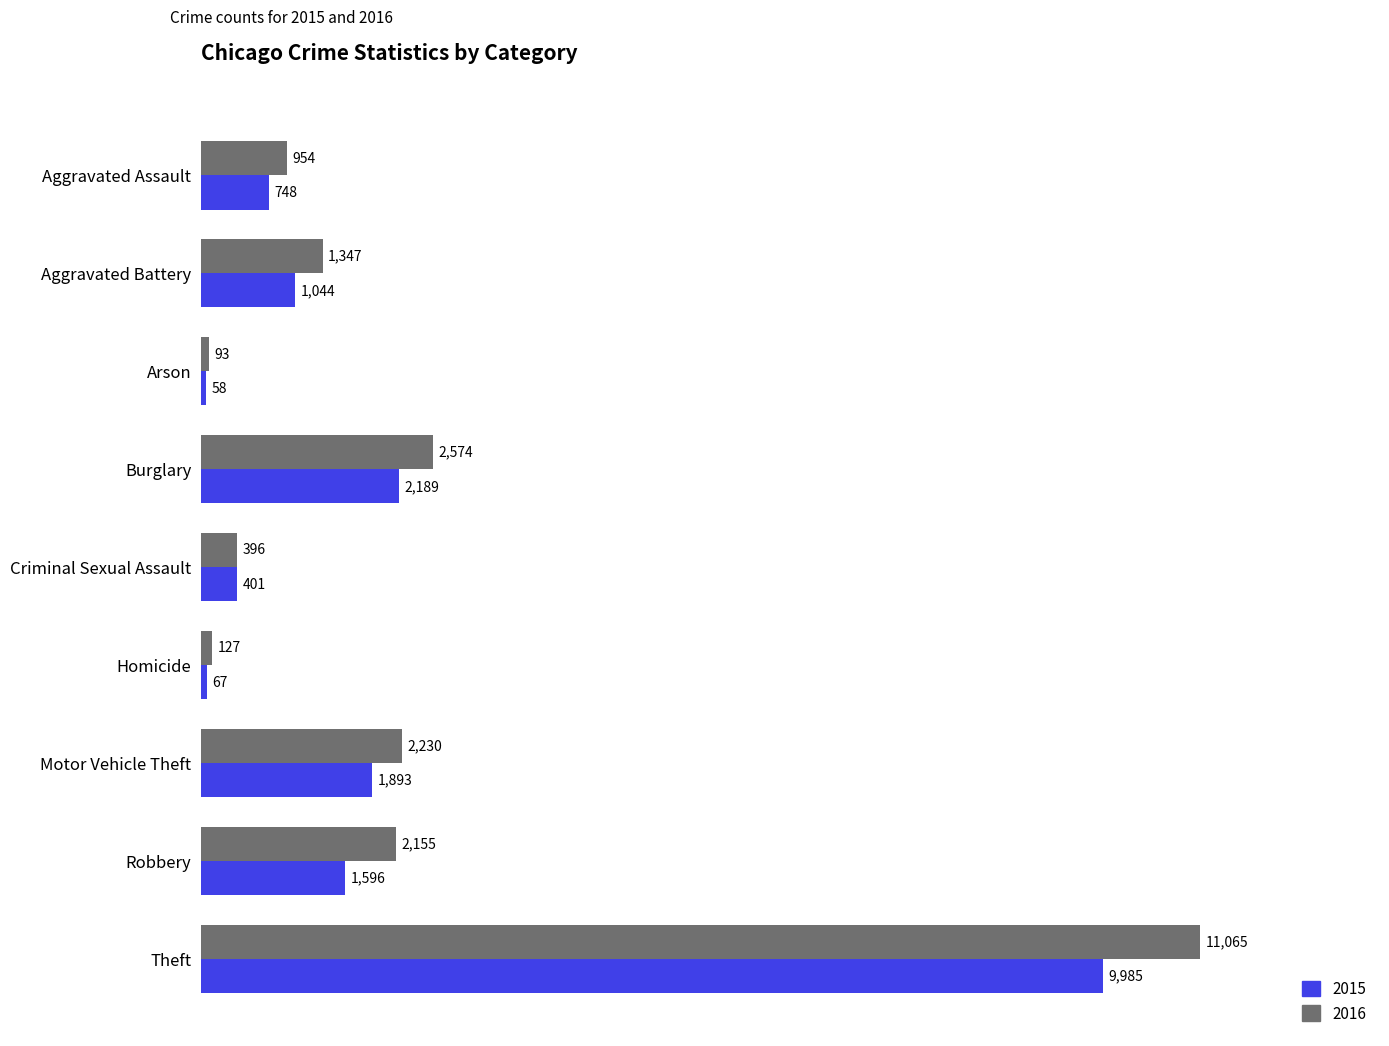

Which series changed the most between Aggravated Assault and Arson?

2016